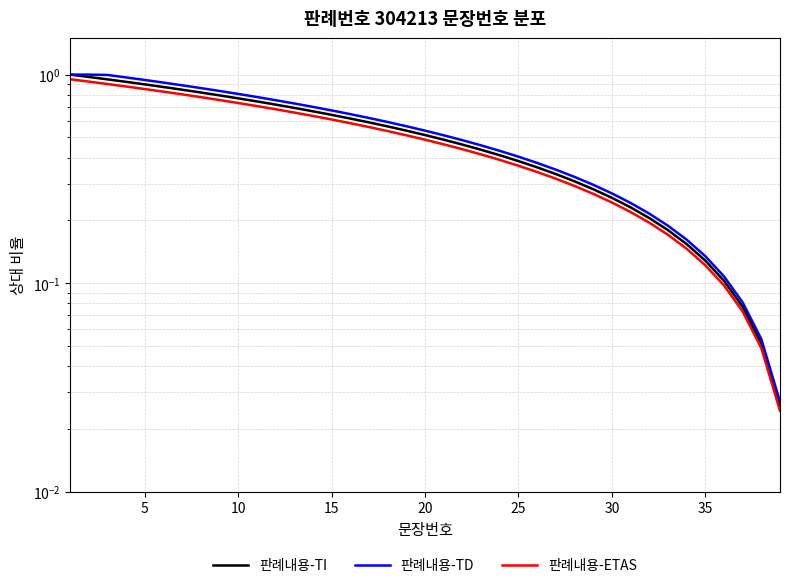

What is the sum of all 판례내용-ETAS values?

19.0